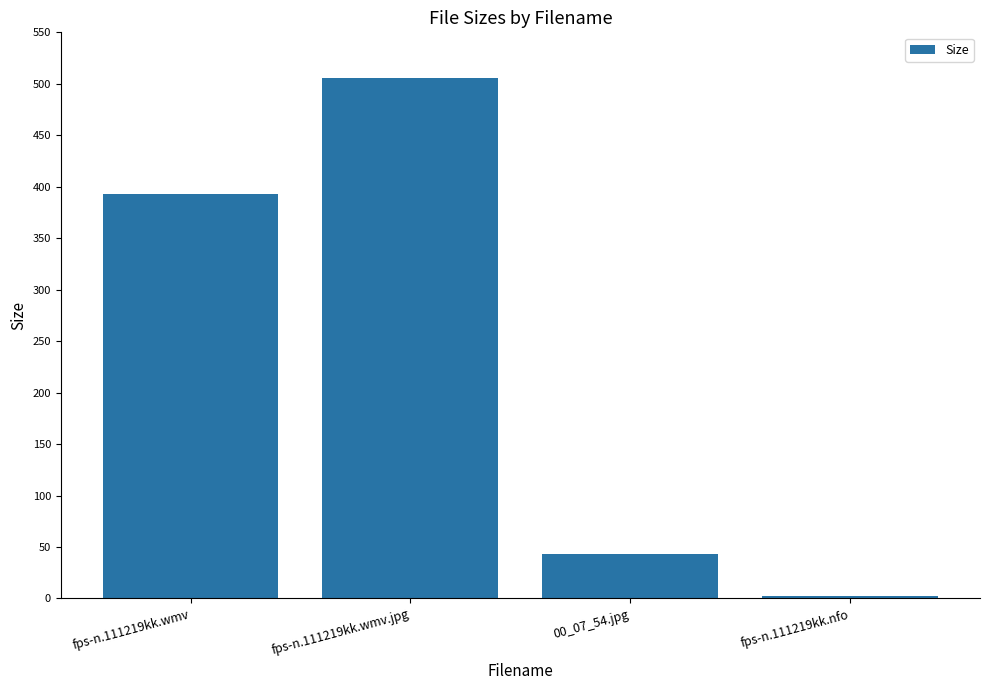

Which has a higher value, fps-n.111219kk.nfo or fps-n.111219kk.wmv?

fps-n.111219kk.wmv